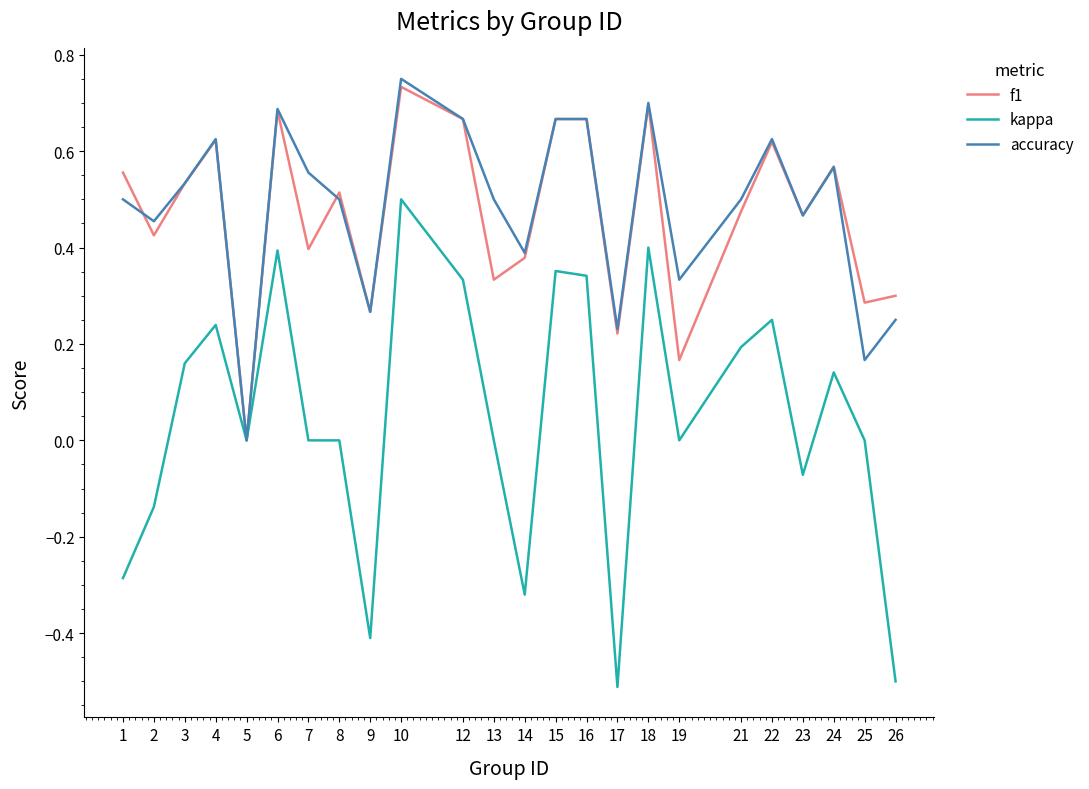

The accuracy series shows 0.2 at 17. True or false?

True